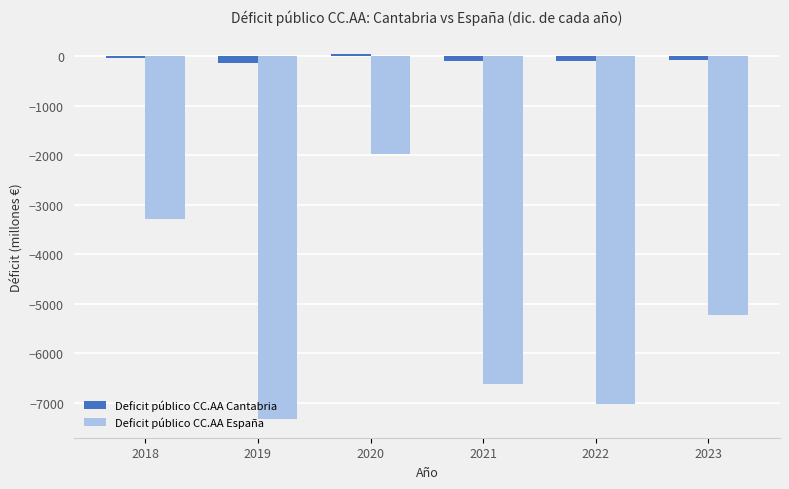

What is the approximate value of Deficit público CC.AA España at 2022?

-7018